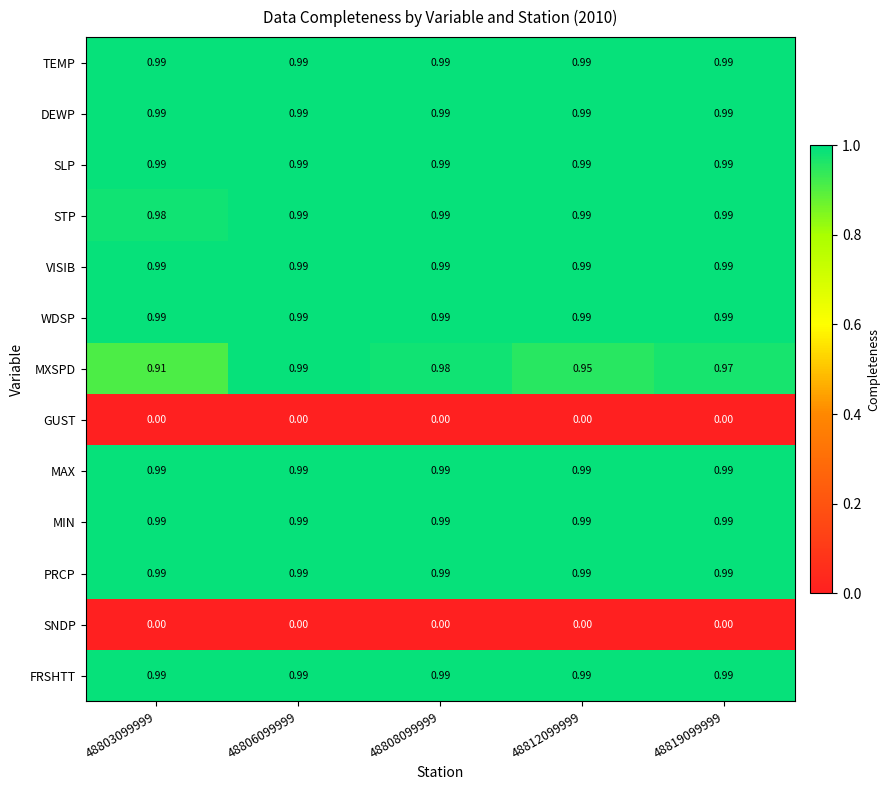

Between 48808099999 and 48819099999, which series saw the biggest shift?

MXSPD